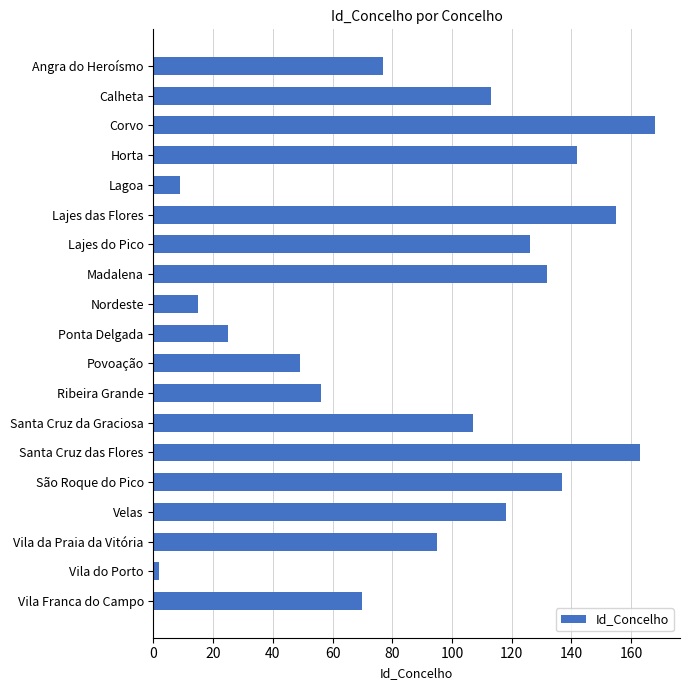

How many data points does each series have?

19